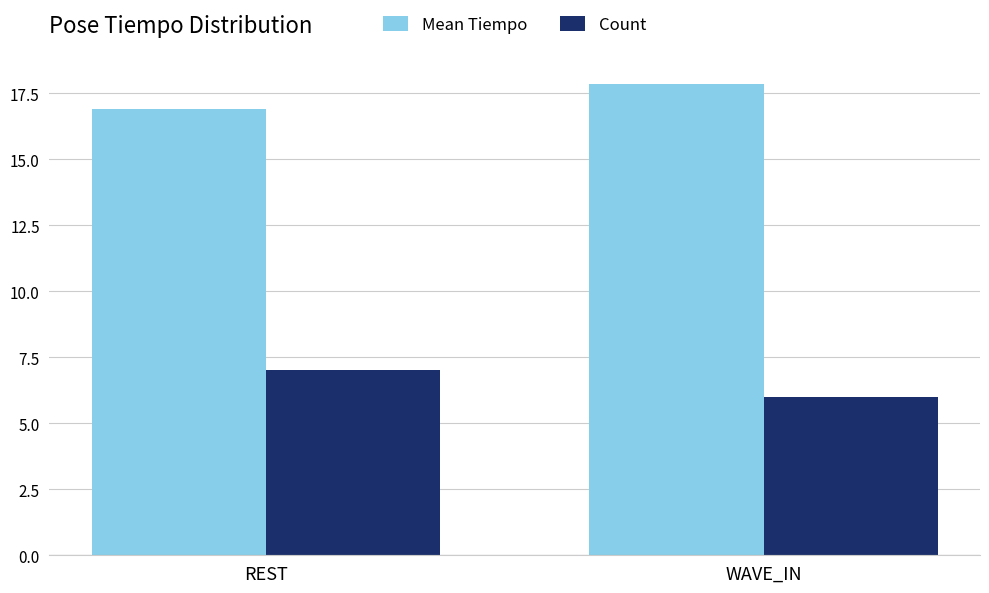

Which category has the highest value in the Count series?

REST